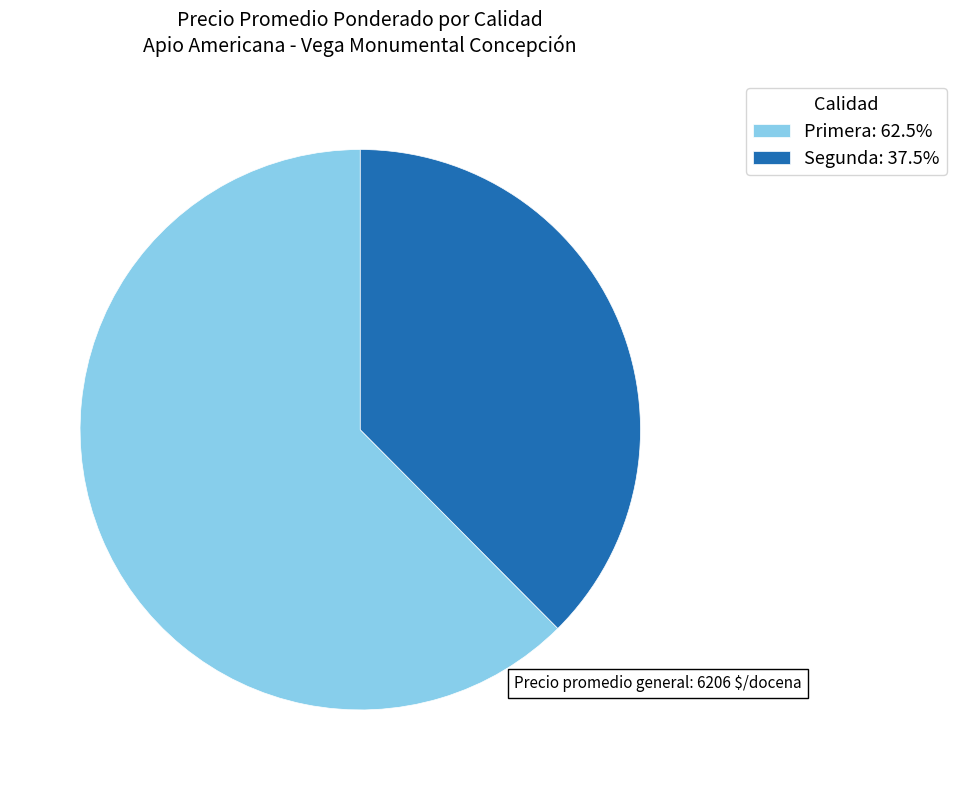

Approximately how many times larger is the value at Segunda: 37.5% compared to Primera: 62.5%?

0.6